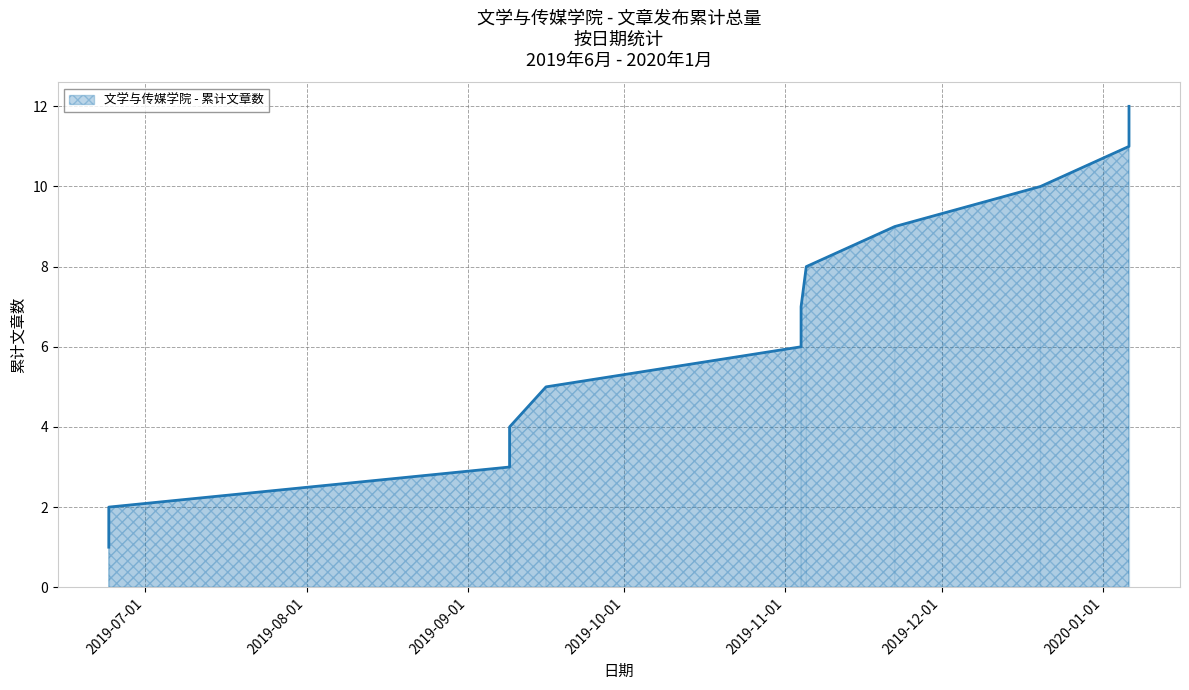

What is the minimum value shown in the chart?

1